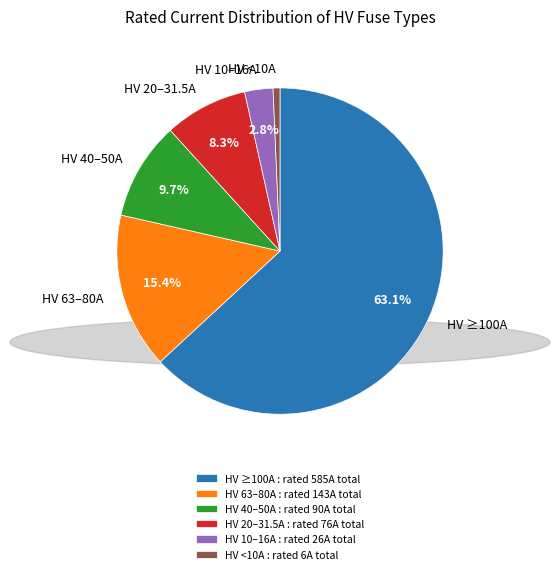

Which has a higher value, HV 20–31.5A or HV <10A?

HV 20–31.5A